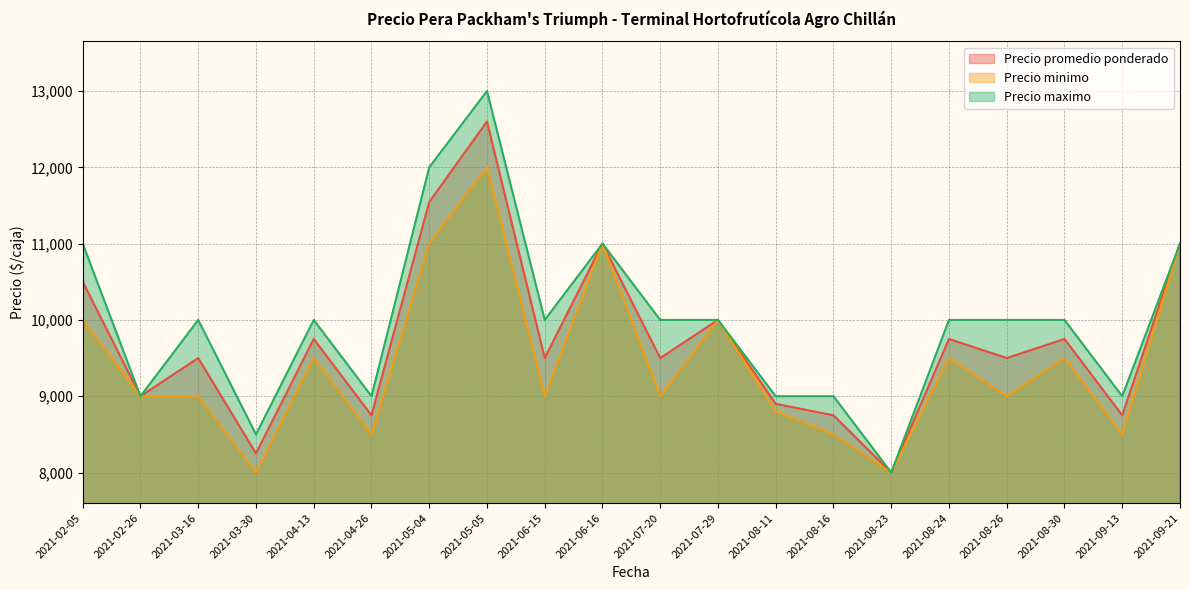

True or false: Precio promedio ponderado and Precio maximo cross at least once.

False